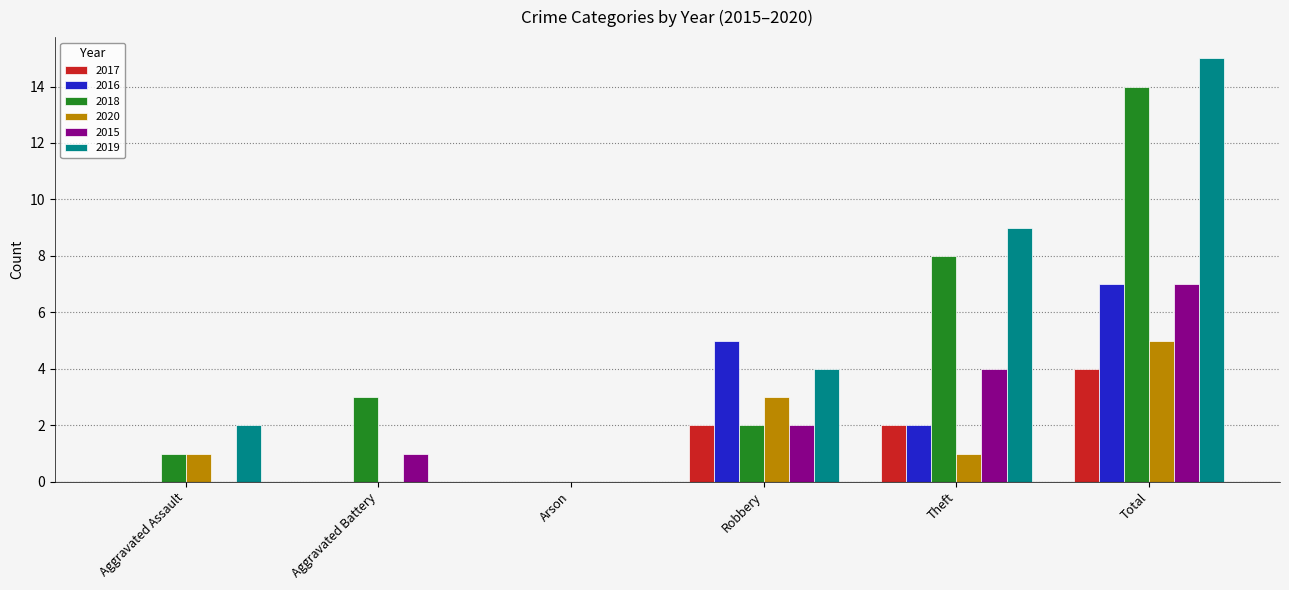

How many data points does each series have?

6